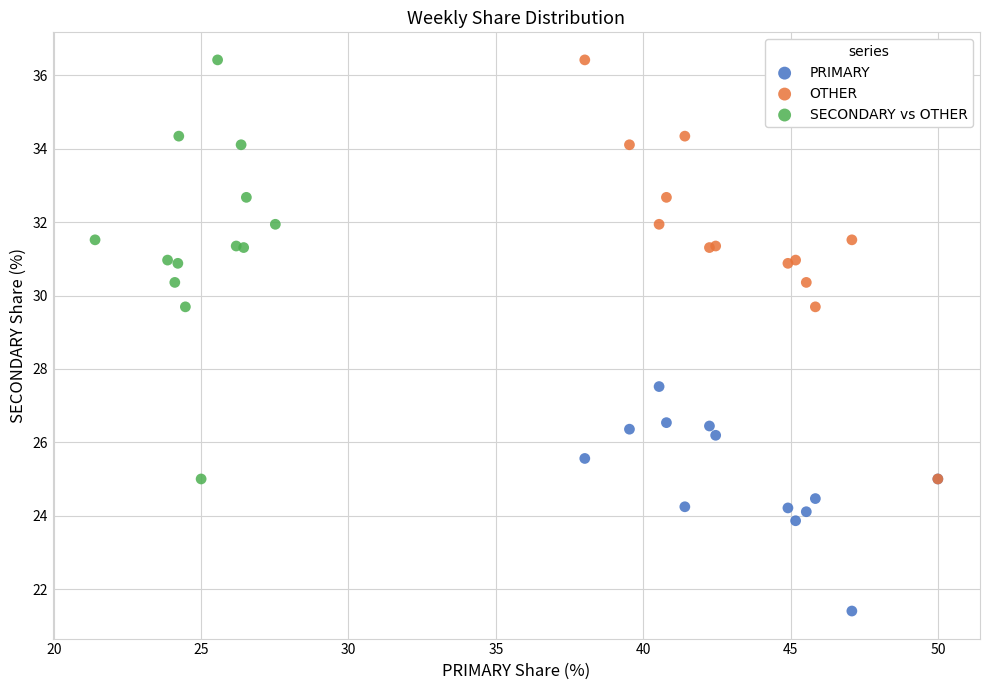

Which series reaches the minimum Y coordinate?

PRIMARY